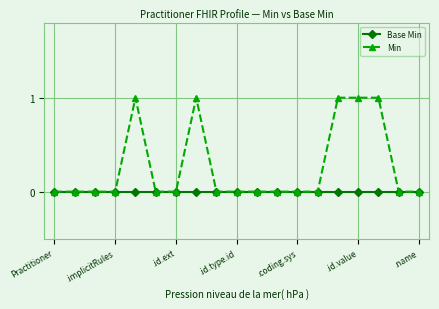

True or false: Min has more than 0 points higher than both neighbors.

True